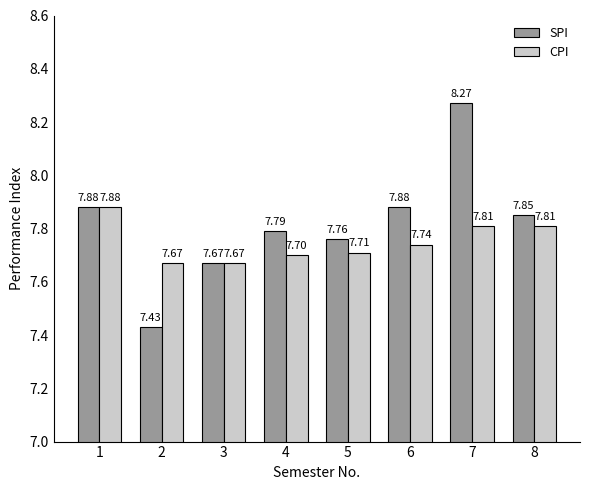

Between 6 and 8, which series saw the biggest shift?

CPI